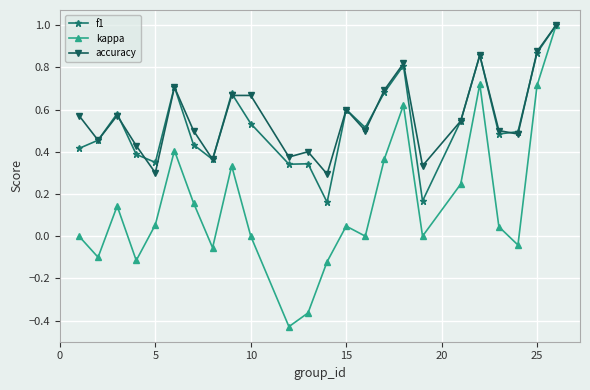

What is the greatest value displayed?

1.0